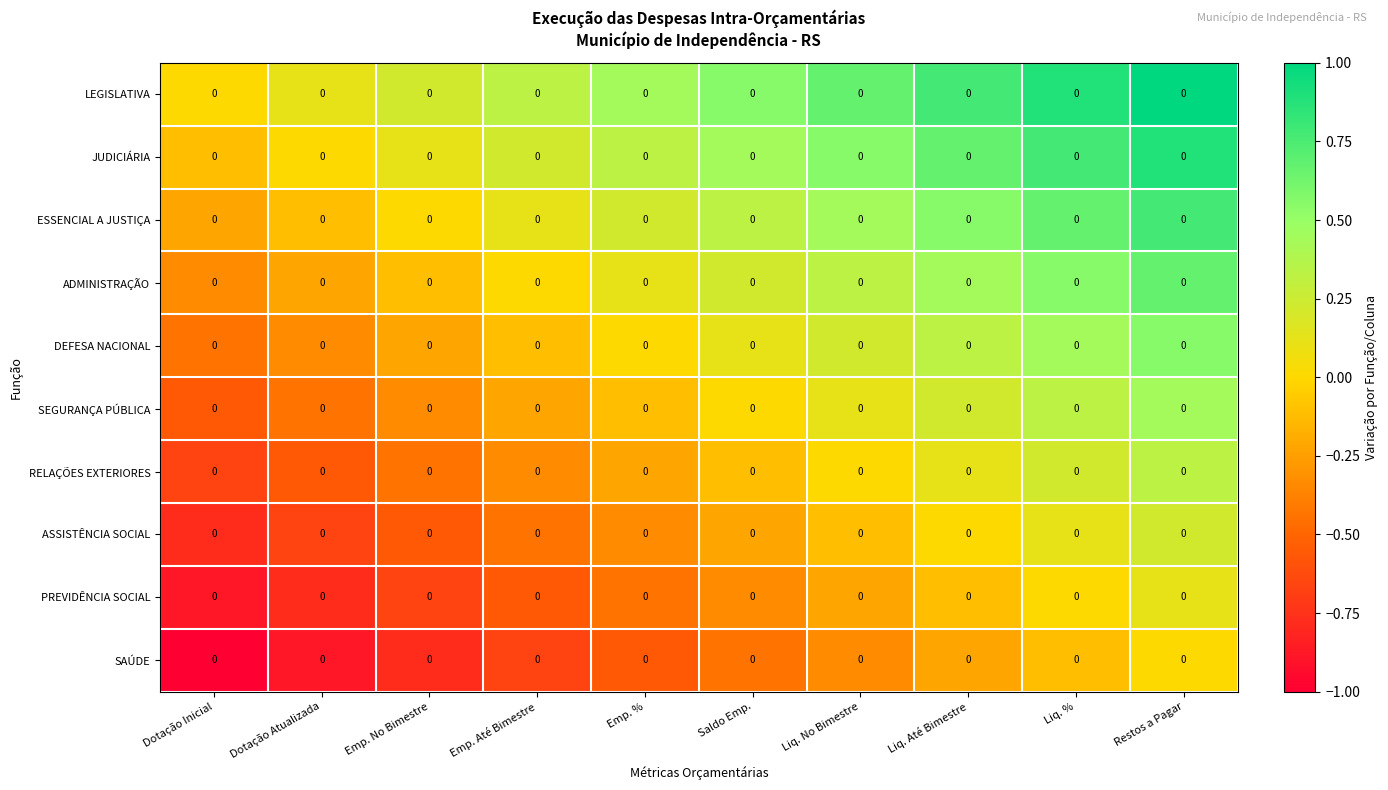

Is it true that LEGISLATIVA equals 1.0 at Restos a Pagar?

True